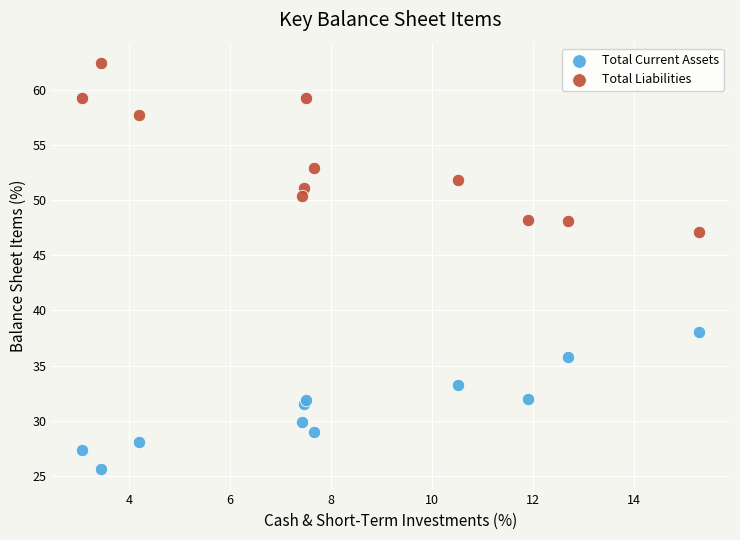

Which series has the largest Y range (max minus min)?

Total Liabilities